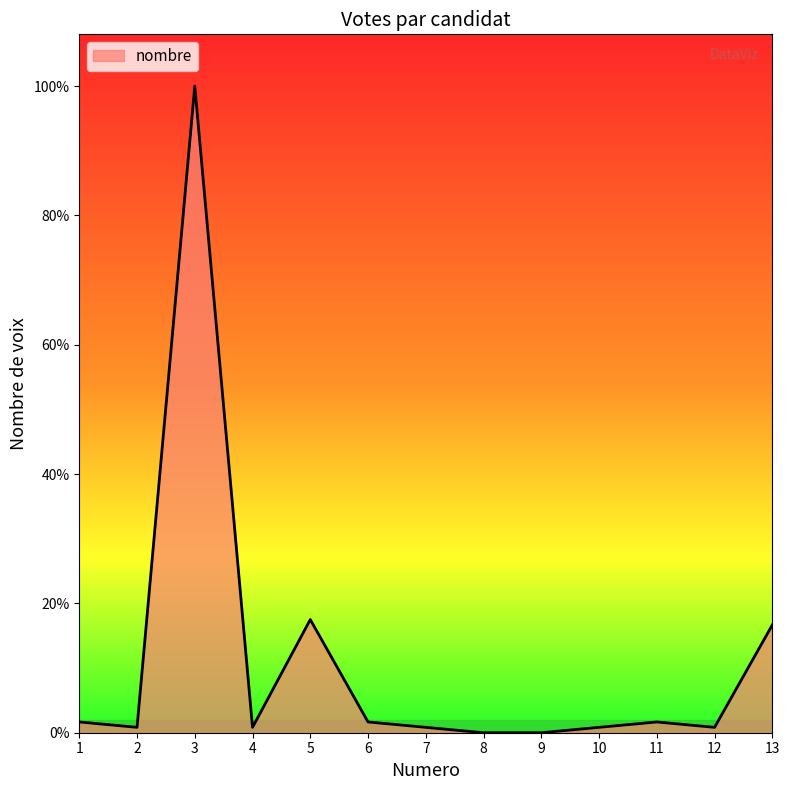

List the labels in order of value, smallest first.

8, 9, 2, 4, 7, 10, 12, 1, 6, 11, 13, 5, 3